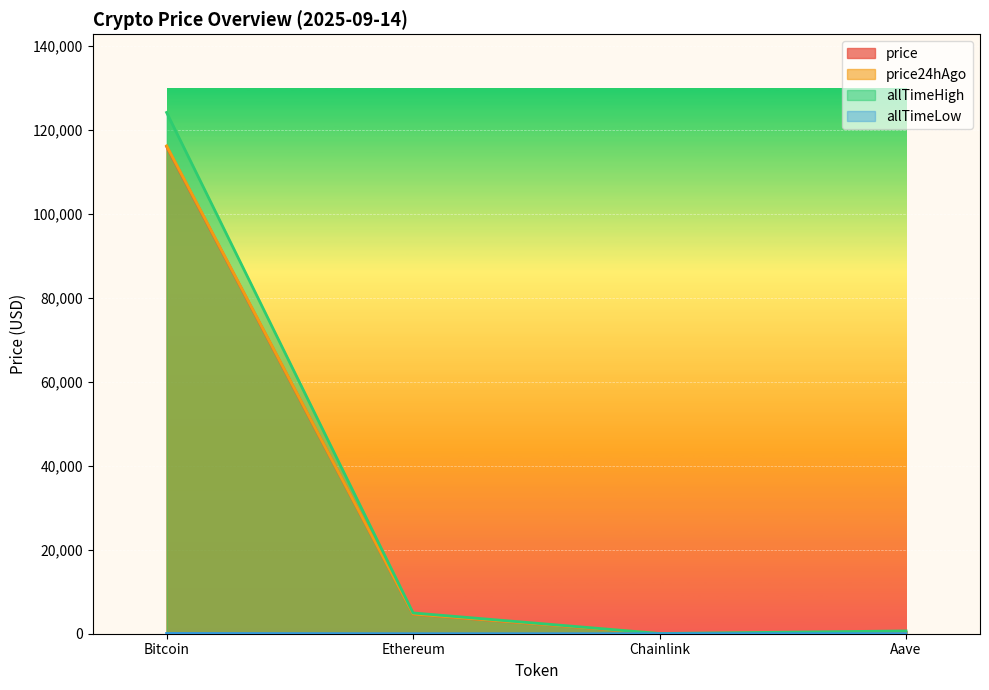

Which series has the largest total across all categories?

allTimeHigh